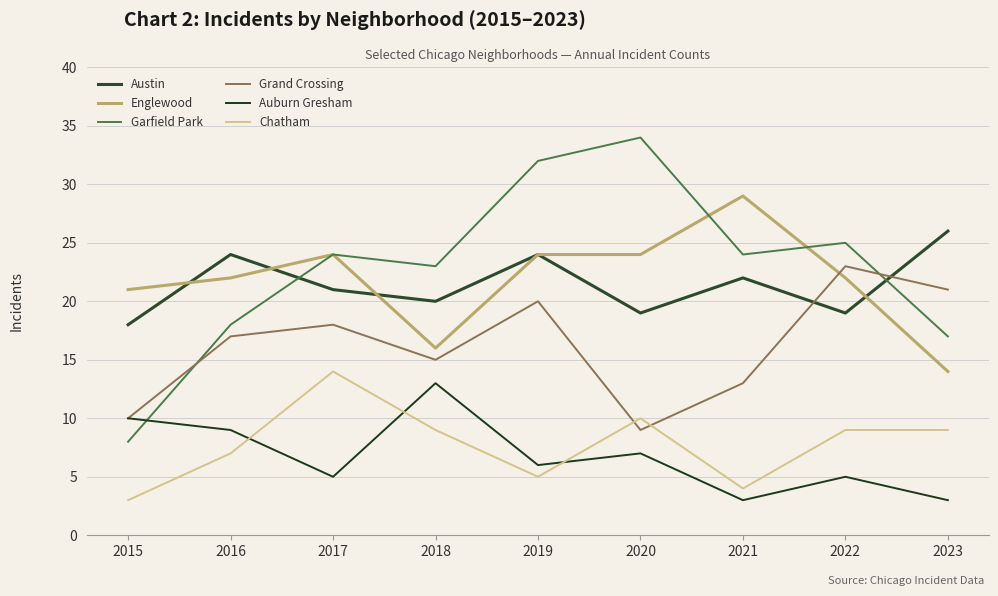

Is the value of Grand Crossing at 2022 greater than the value of Garfield Park at 2021?

No